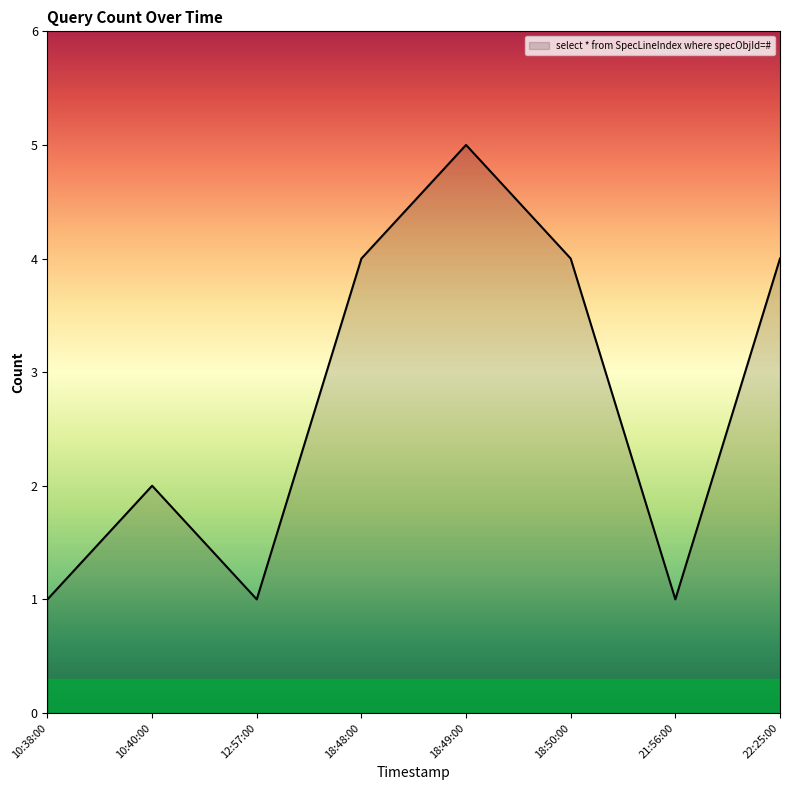

How many distinct data groups are displayed?

1